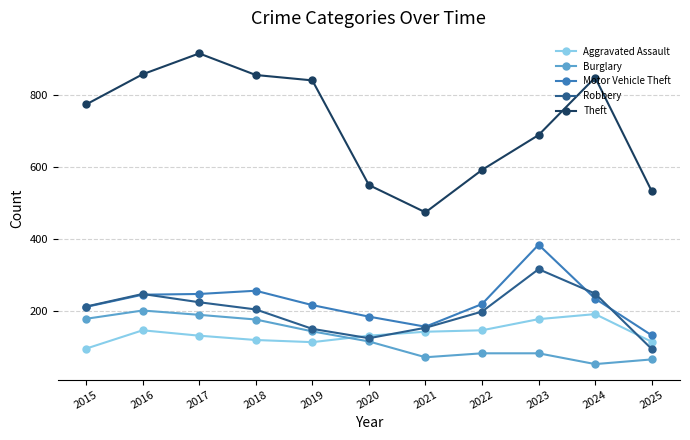

What is the value of the Burglary point at the 5th from the left?

143